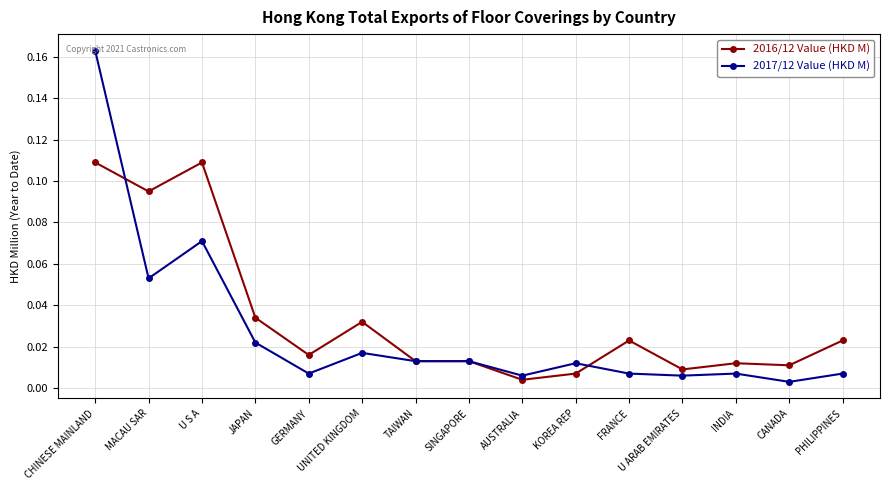

What is the total value across all series at CHINESE MAINLAND?

0.3